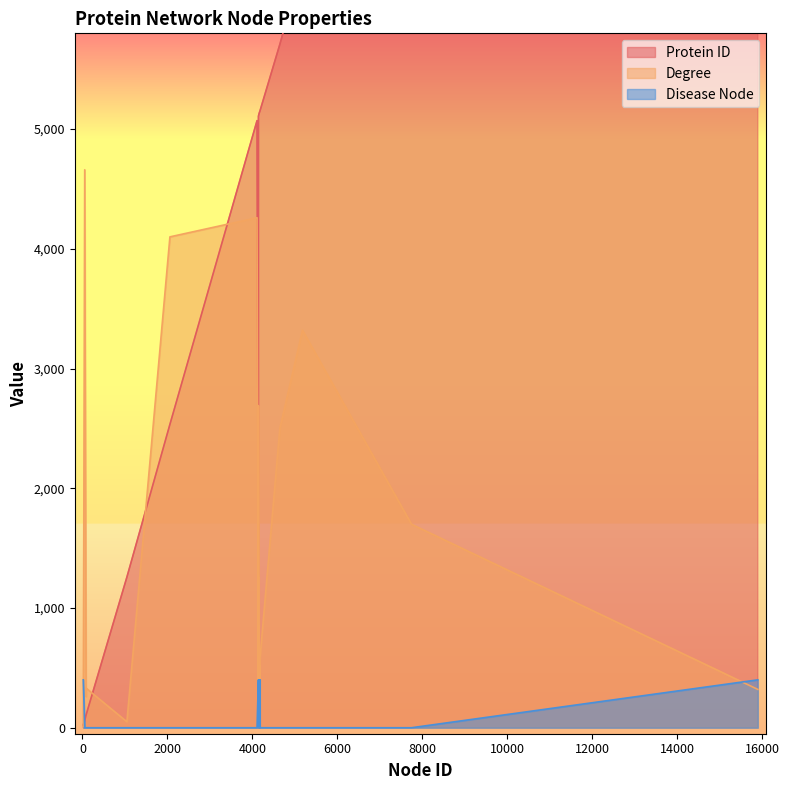

What is the average value of the Degree series?

1324